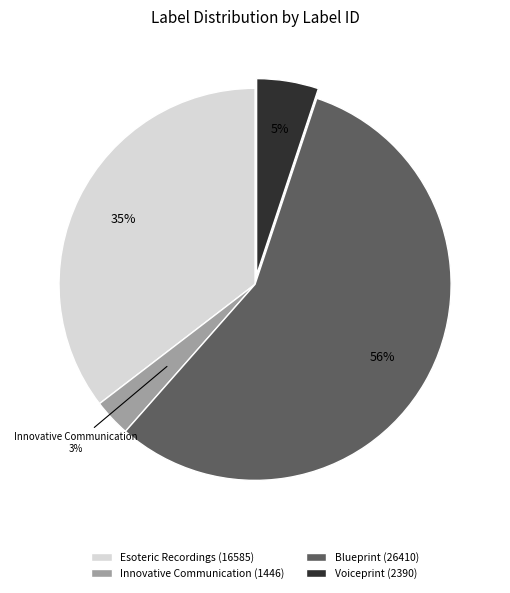

How many segments does this pie chart have?

4